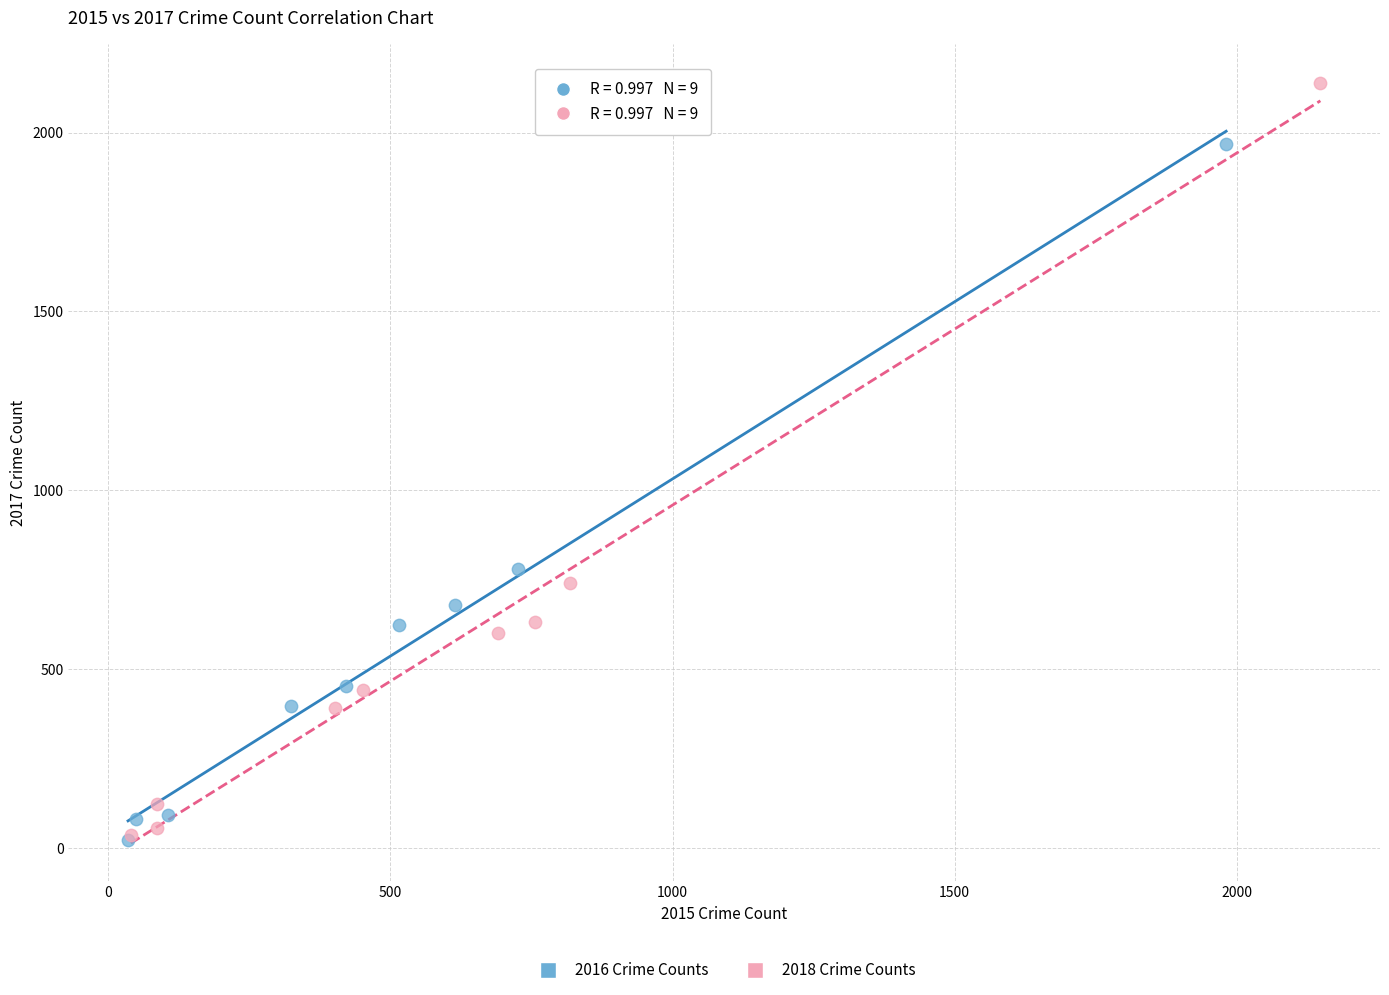

Which series has the largest Y range (max minus min)?

2018 Crime Counts